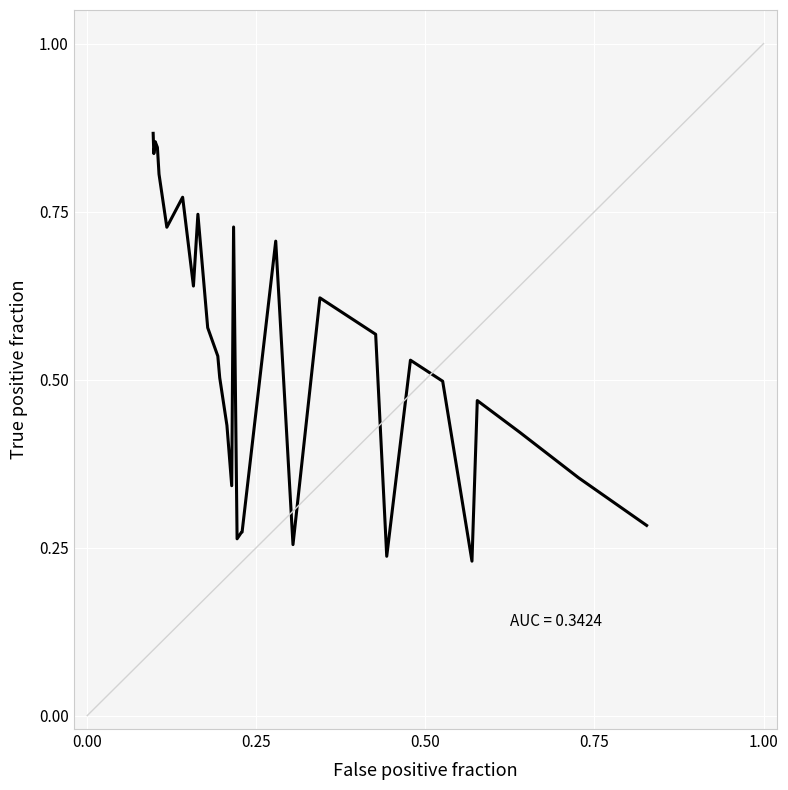

How many points are higher than both their immediate neighbors (excluding endpoints)?

8